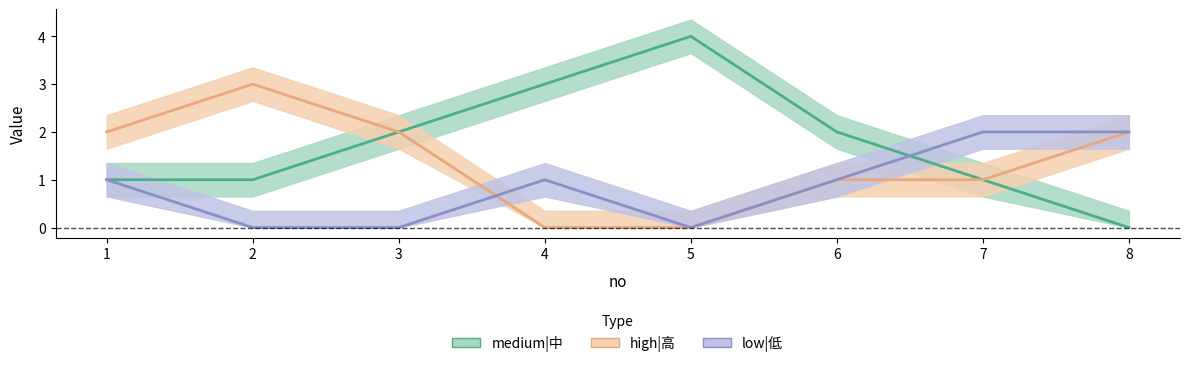

What is the sum of the high|高 values at 5 and 2?

3